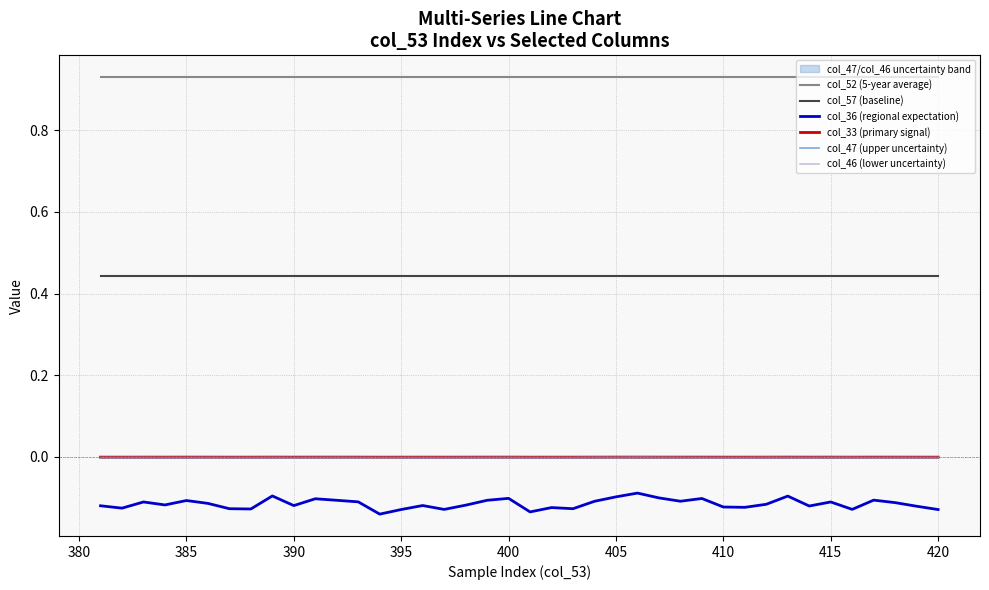

The col_52 (5-year average) series shows 0.2 at 410. True or false?

False